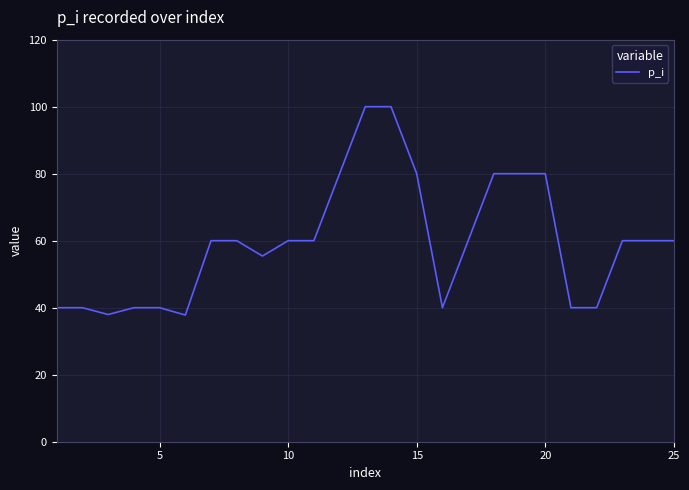

What is the minimum value shown in the chart?

37.8